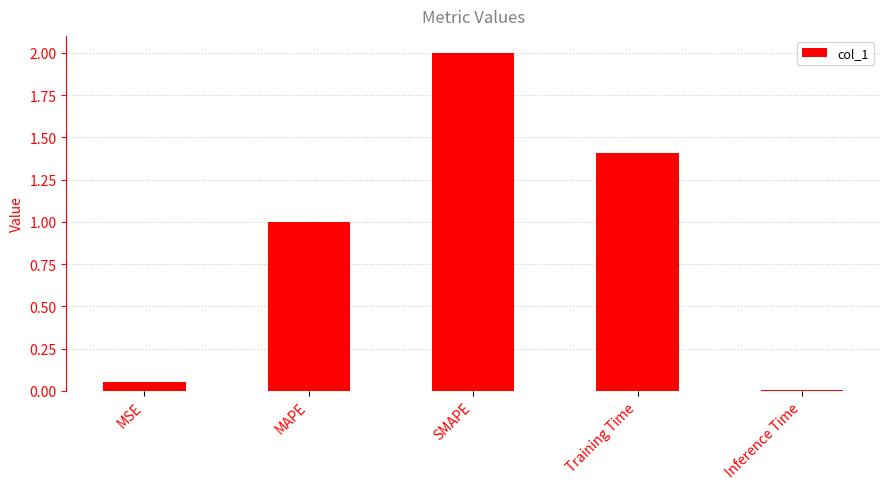

Approximately how many times larger is the value at MAPE compared to Training Time?

0.7